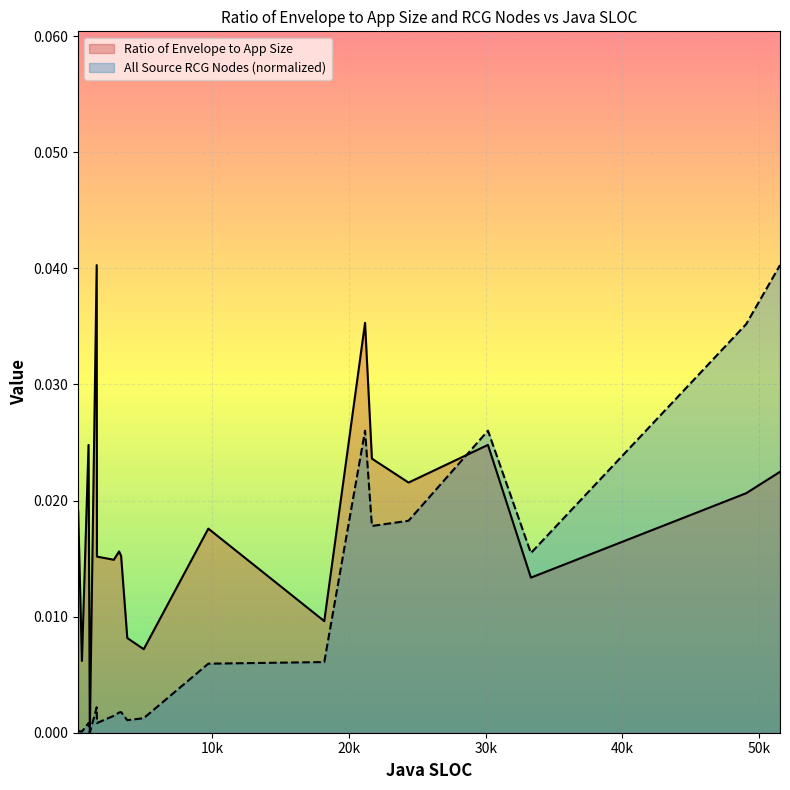

True or false: All Source RCG Nodes (scaled) and Ratio of Envelope to App Size intersect in this chart.

True